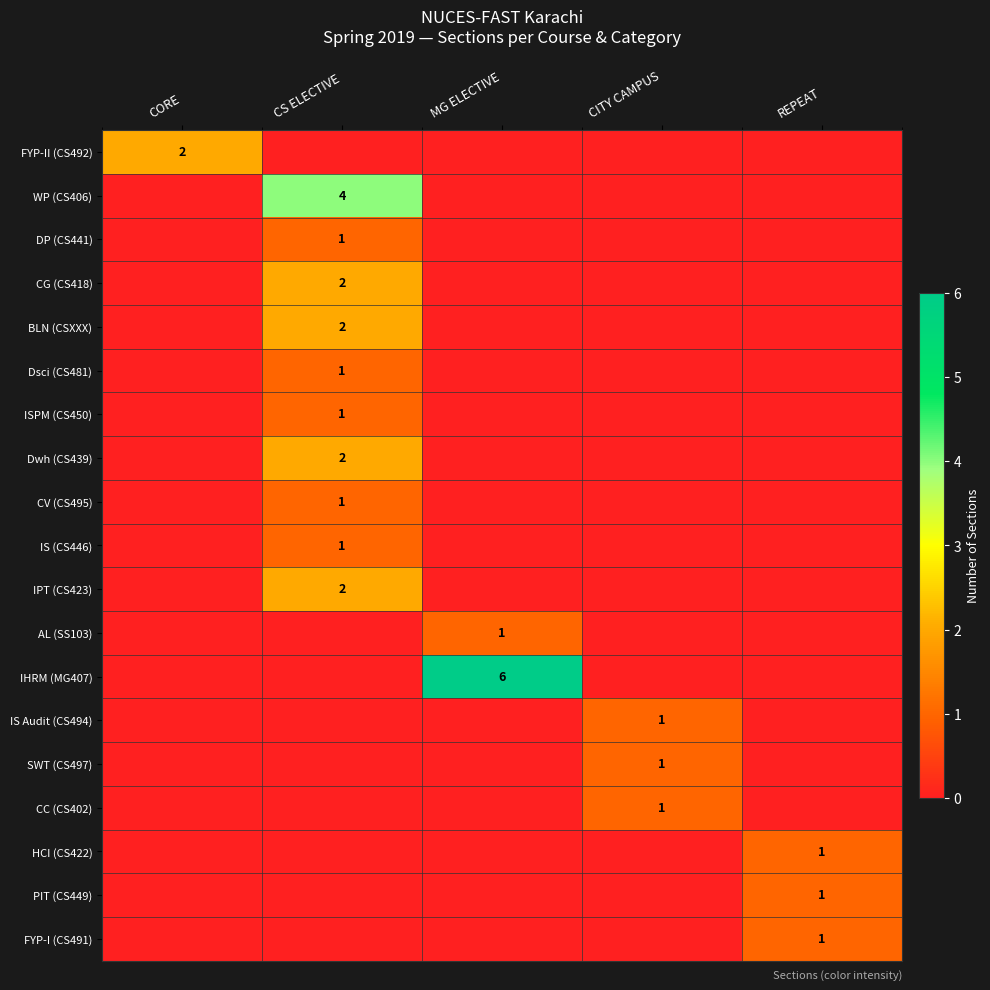

The value of CC (CS402) at CITY CAMPUS is 1. True or false?

True